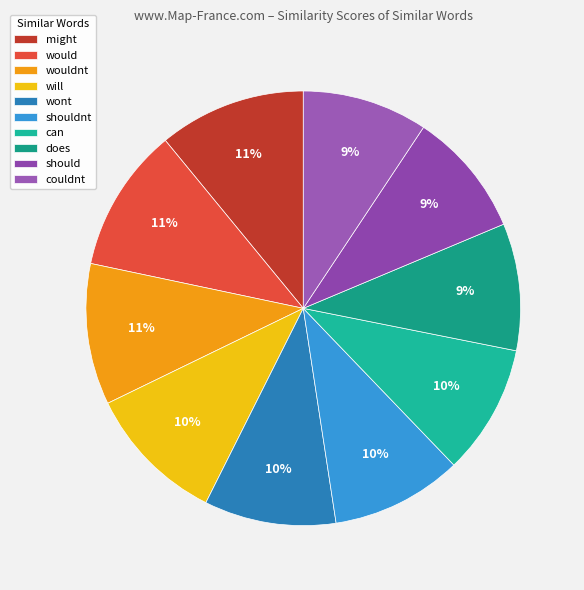

Between will and can, which is larger?

will